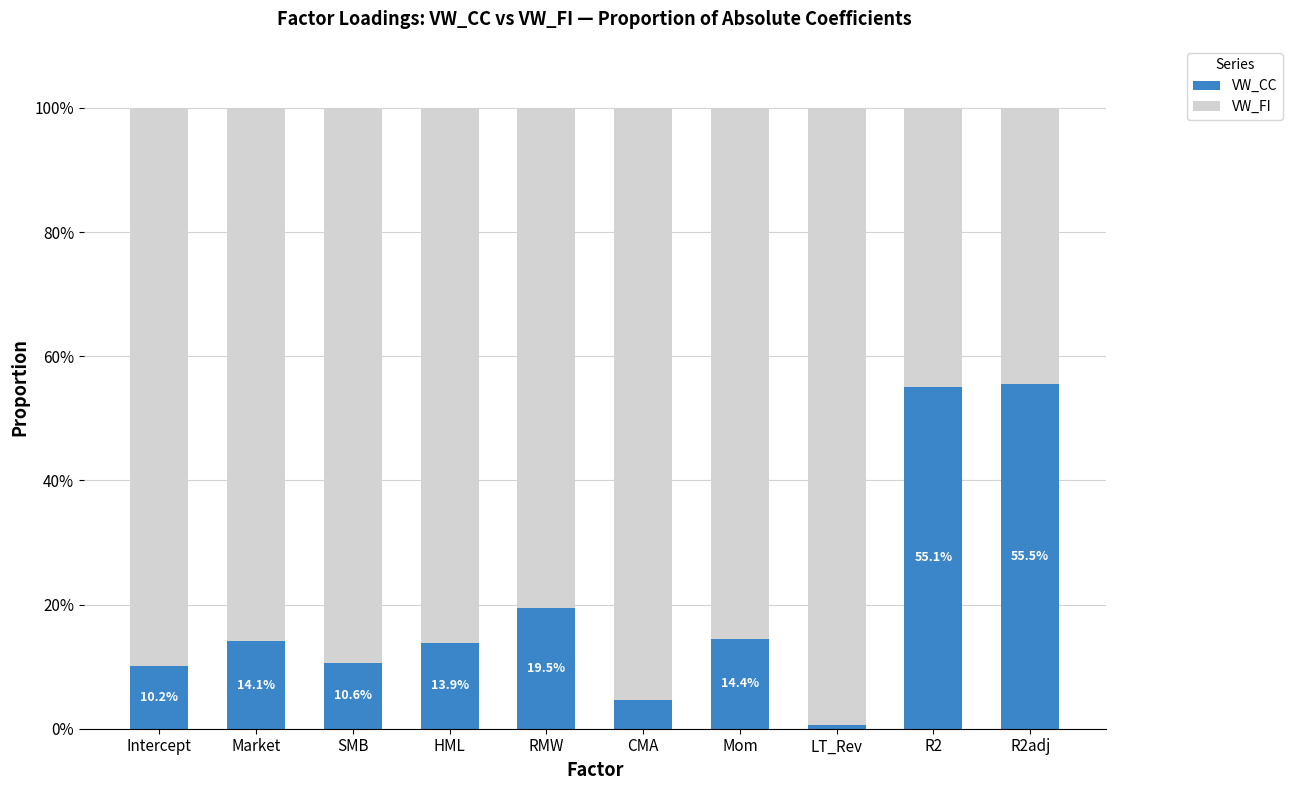

Is it true that VW_CC equals 13.9 at HML?

True